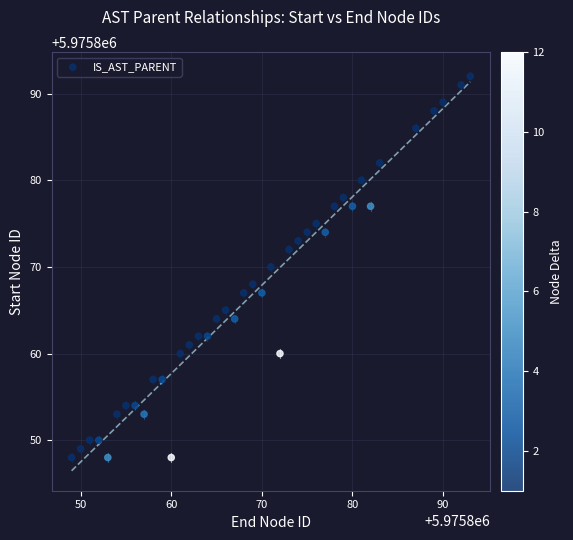

What is the range of Y values (max minus min)?

44